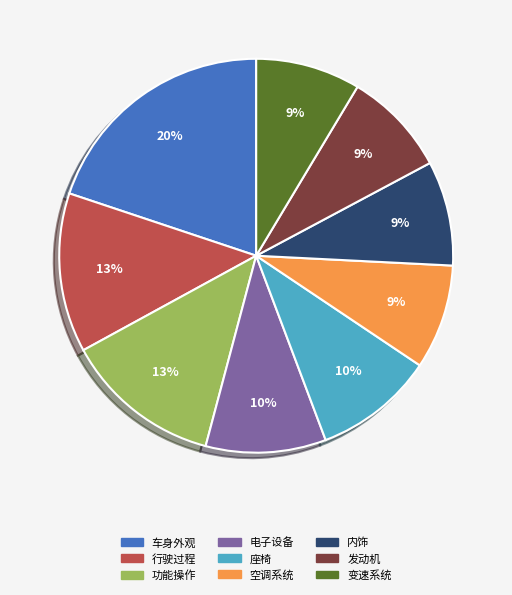

Is there any slice that represents more than half of the pie?

No